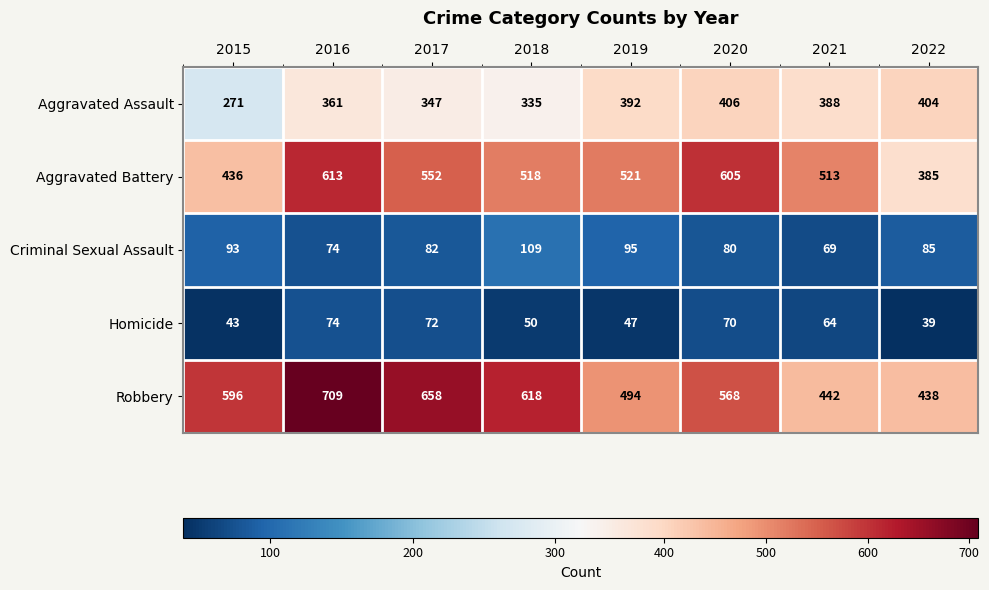

Read the Robbery value at 2021.

442